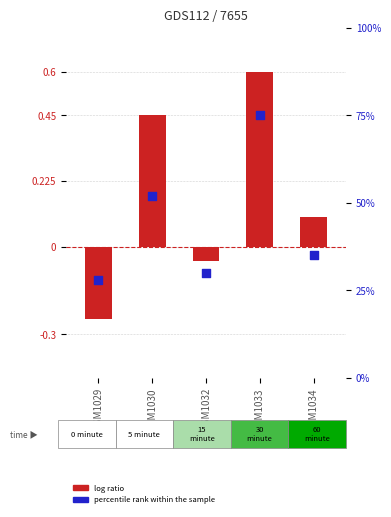

Between GSM1033 and GSM1030, which is larger?

GSM1033